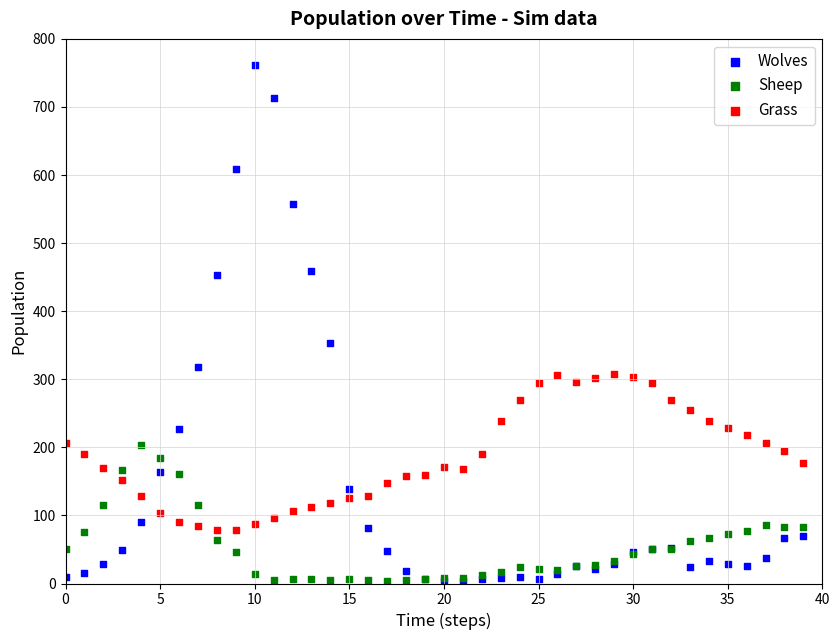

Across all series, what Y value is closest to 382?

354